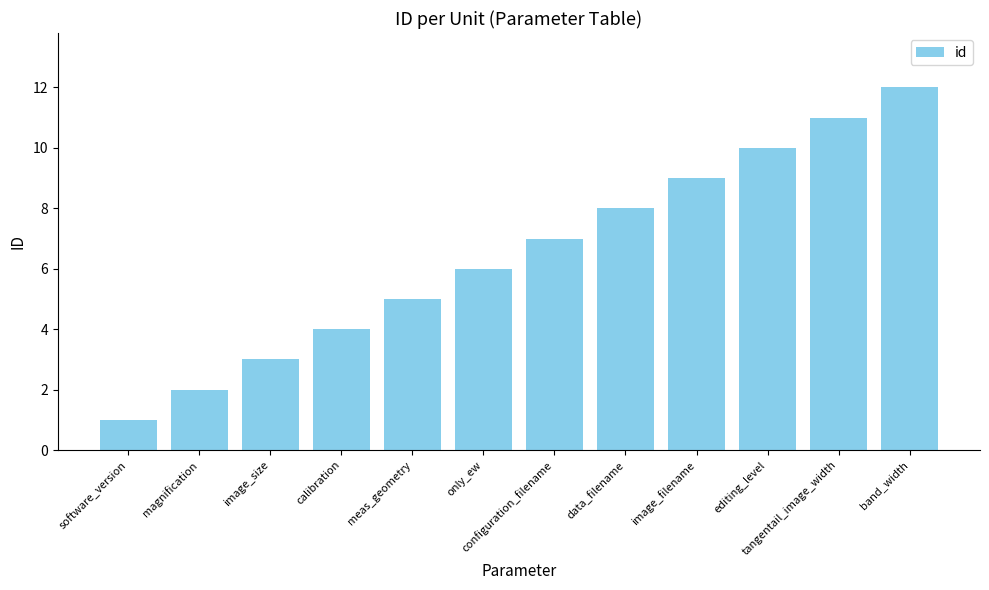

What is the change in value from calibration to image_filename?

+5